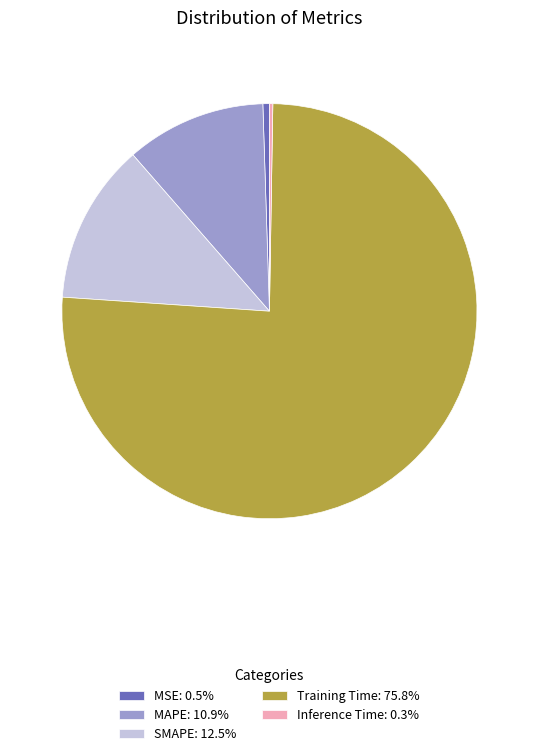

Is the sum of MAPE: 10.9% and Training Time: 75.8% greater than half?

Yes